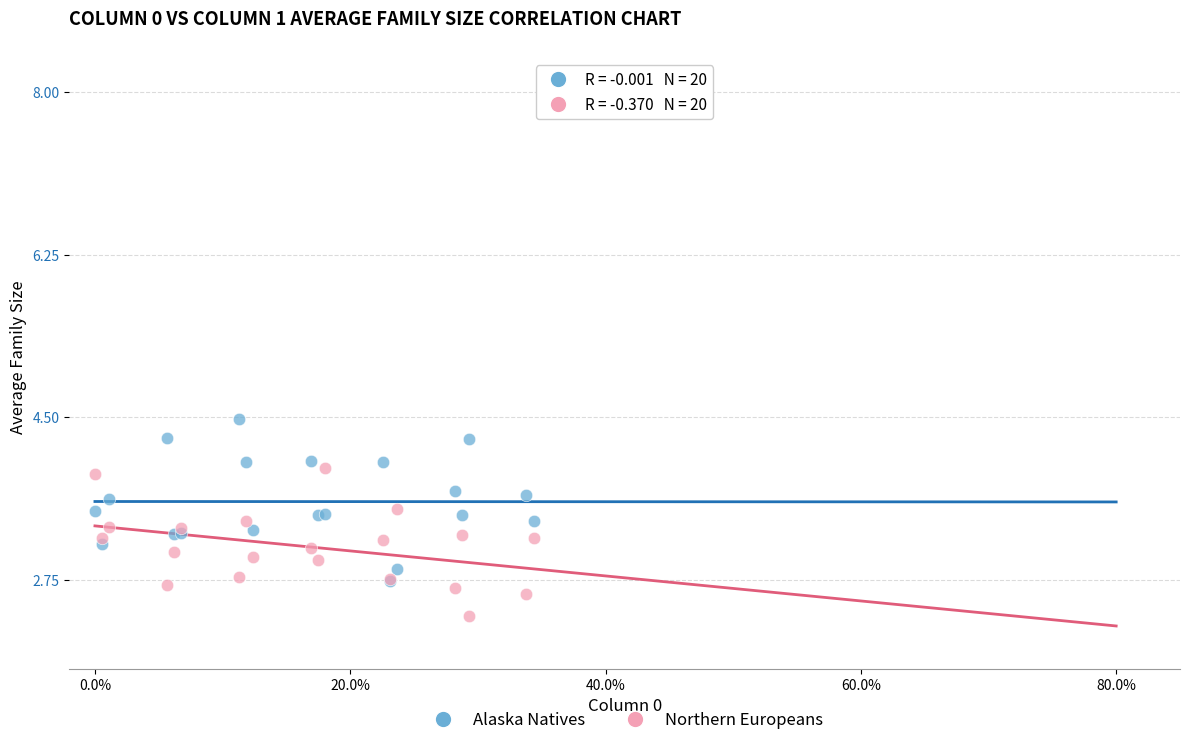

Which series has the largest Y range (max minus min)?

Alaska Natives